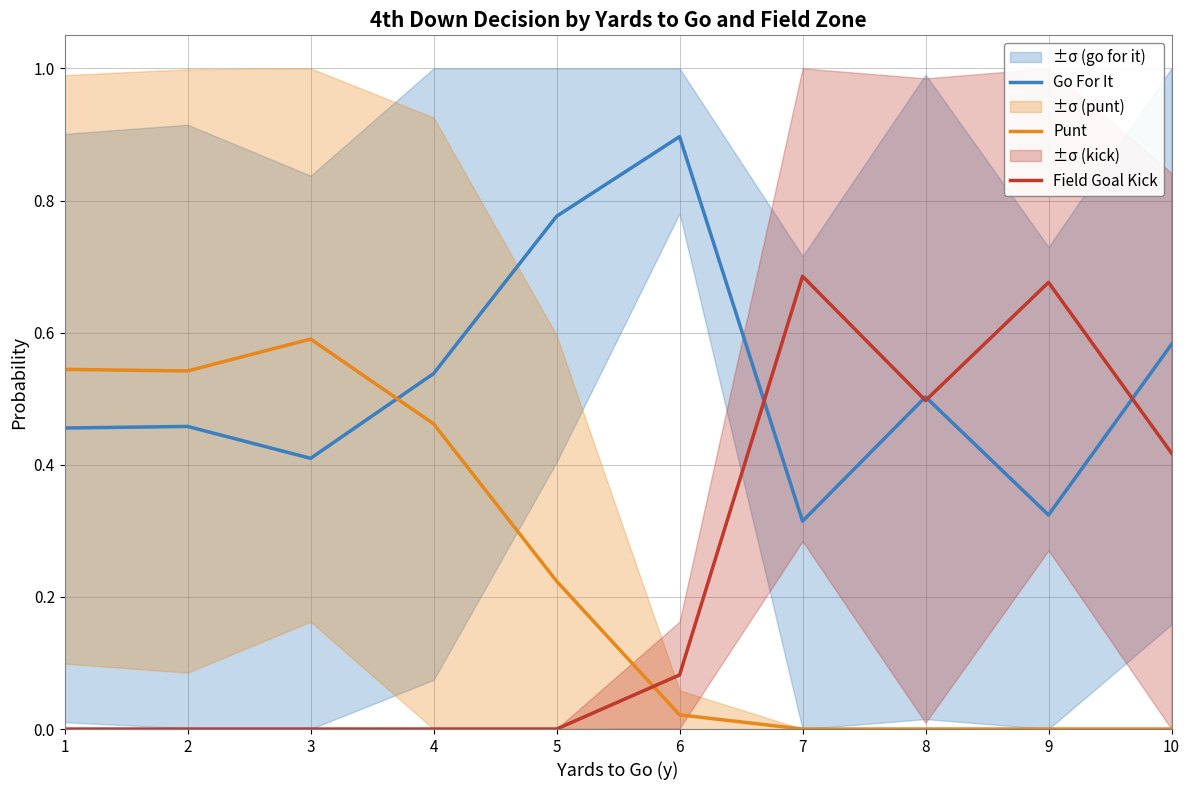

Which series has the largest range (max minus min)?

Field Goal Kick